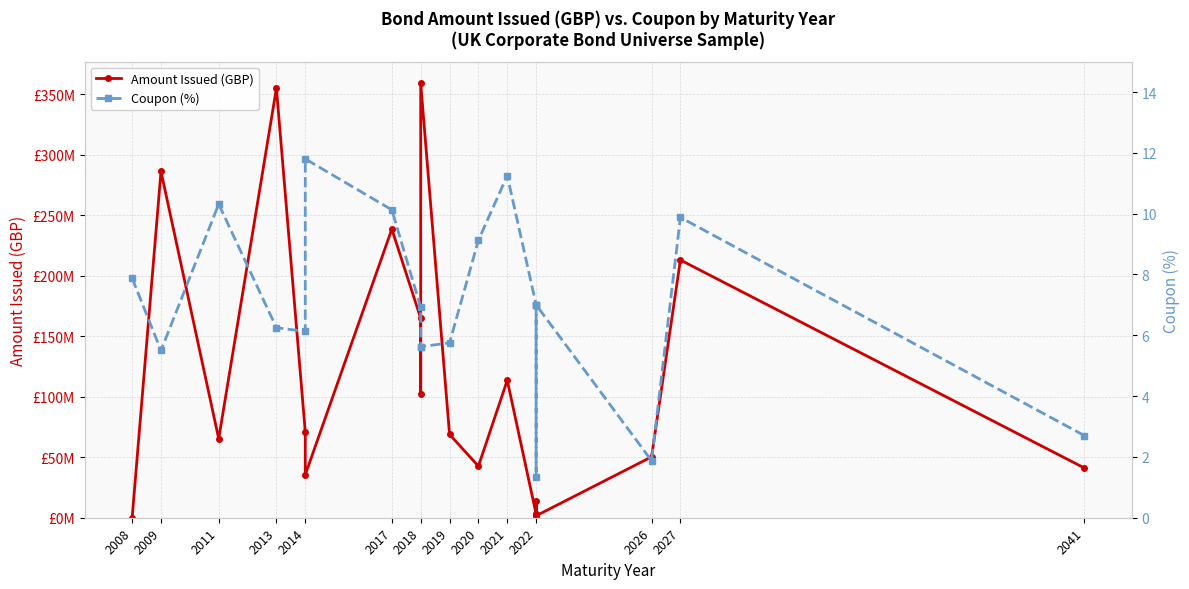

Read the Amount Issued (GBP) value at 2014.

71035049.7